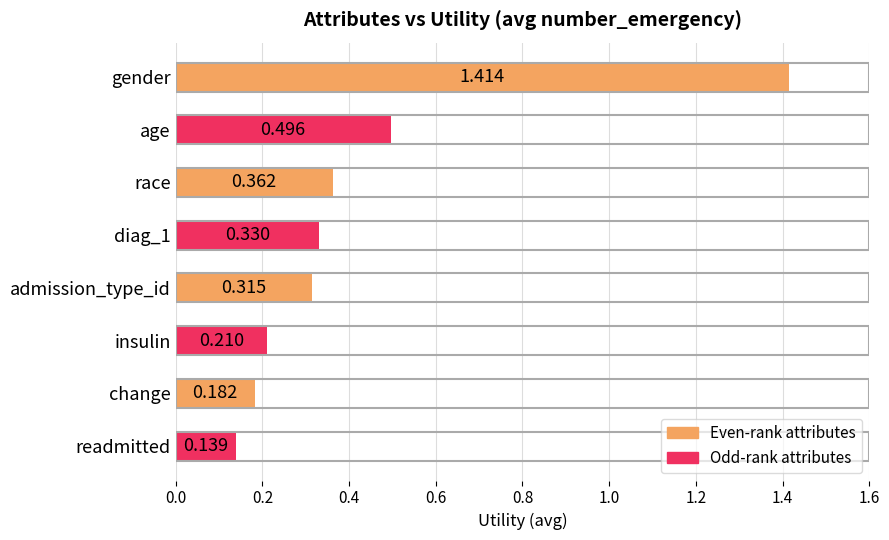

List the labels in order of value, smallest first.

readmitted, change, insulin, admission_type_id, diag_1, race, age, gender